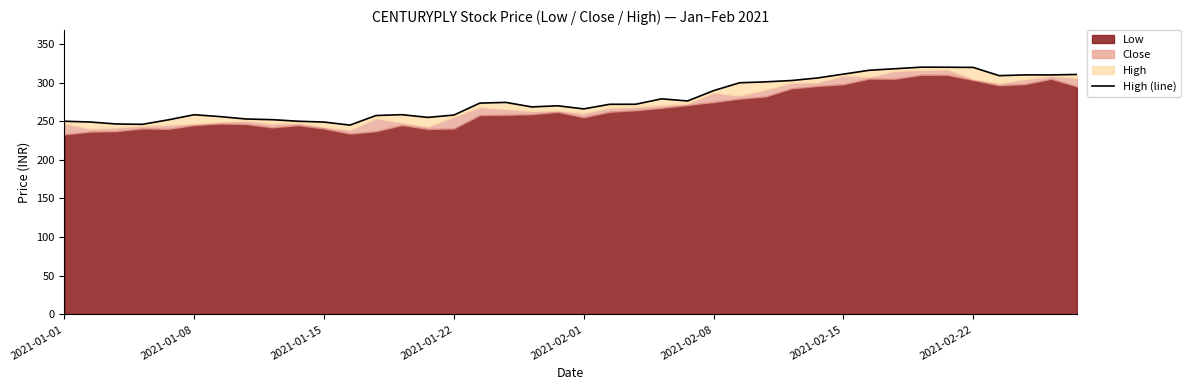

Does the chart have visible grid lines?

No